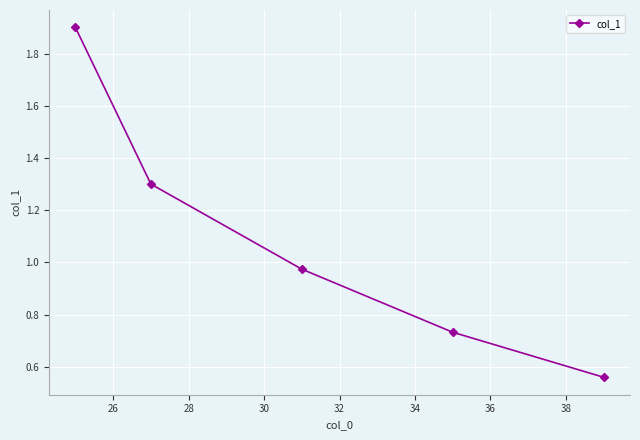

What is the sum of all values?

5.5